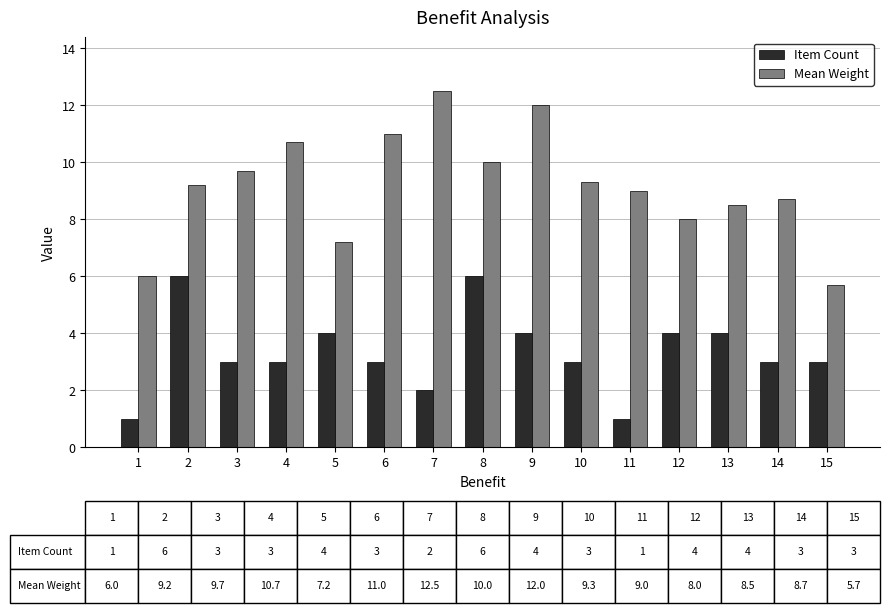

The value of Mean Weight at 8 is 4.7. True or false?

False